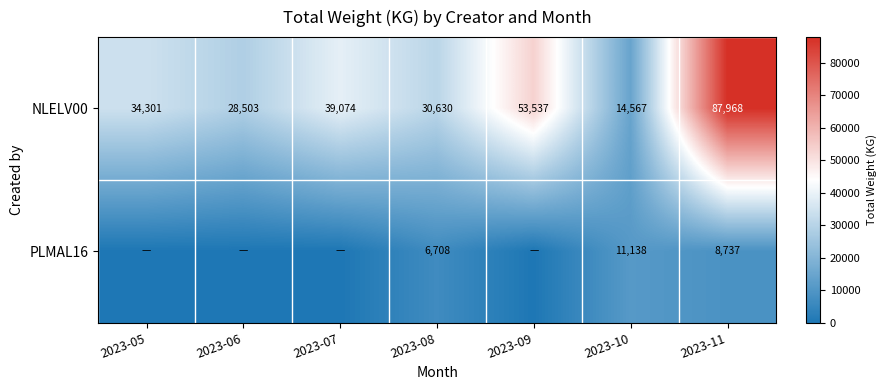

Between 2023-10 and 2023-11, which series saw the biggest shift?

NLELV00